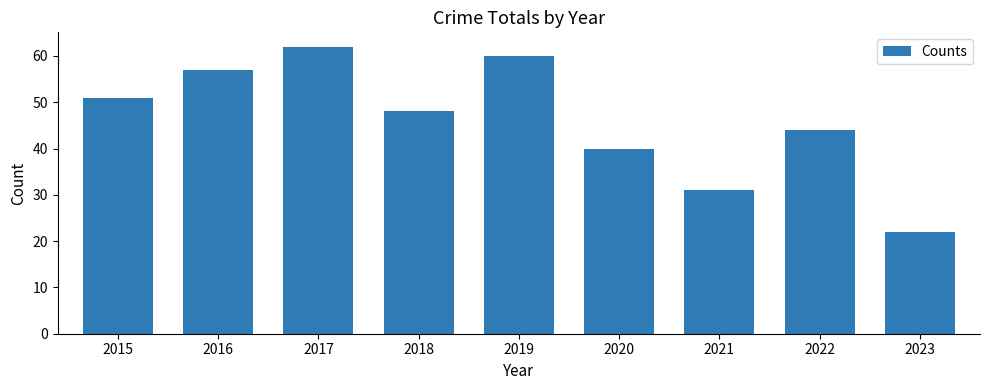

What is the value of the 9th bar from the left?

22